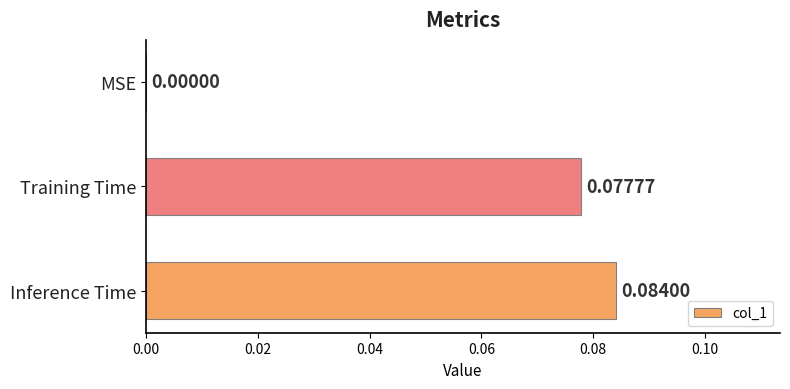

Where is the data nearest to the value 0?

MSE